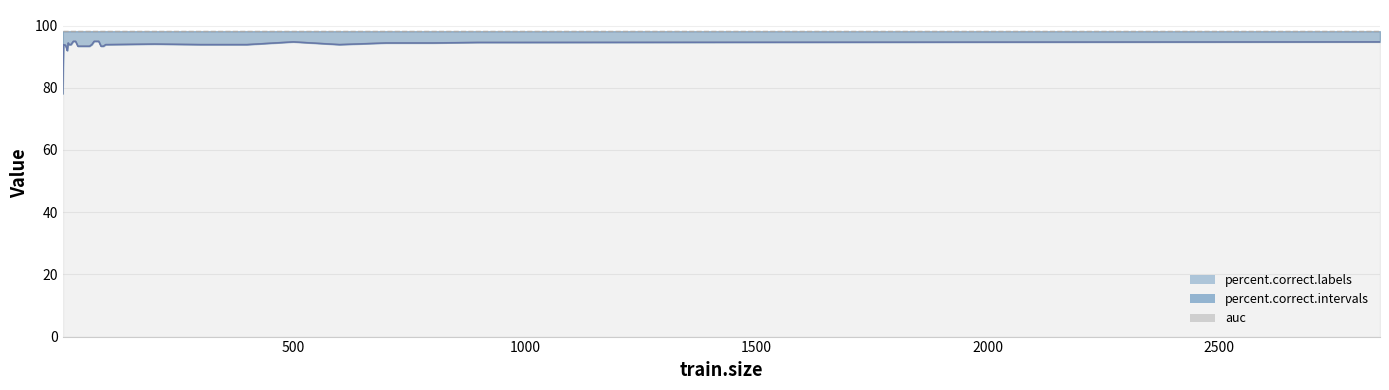

True or false: percent.correct.intervals has a value of 91.9 at 12.

True